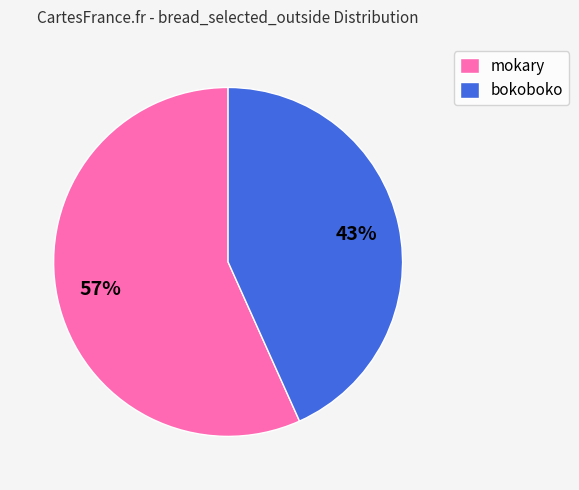

True or false: bokoboko accounts for 29% of the total.

False